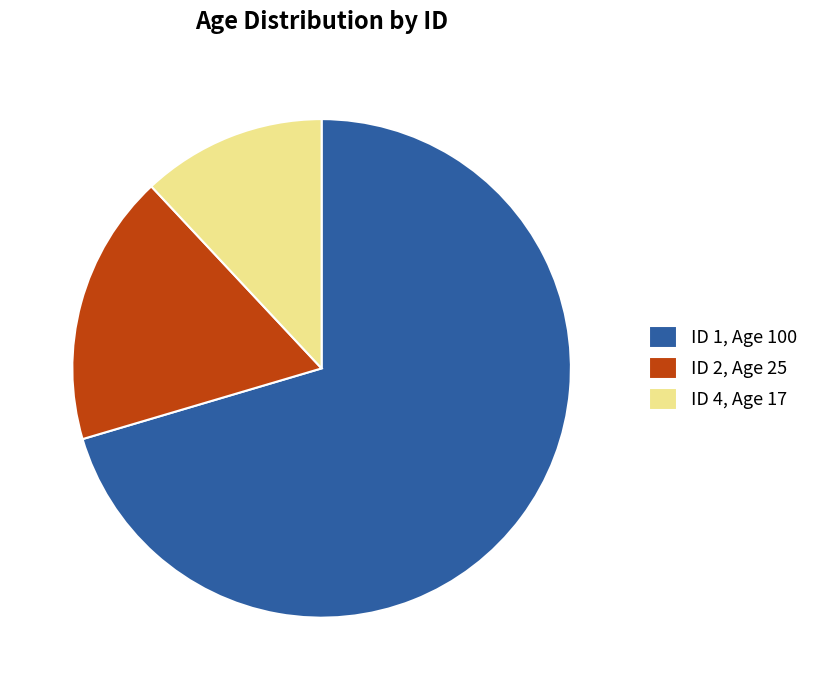

What is the majority slice?

ID 1, Age 100